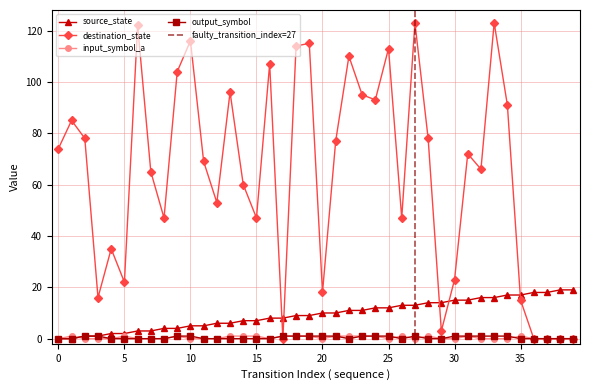

True or false: output_symbol and source_state intersect in this chart.

False